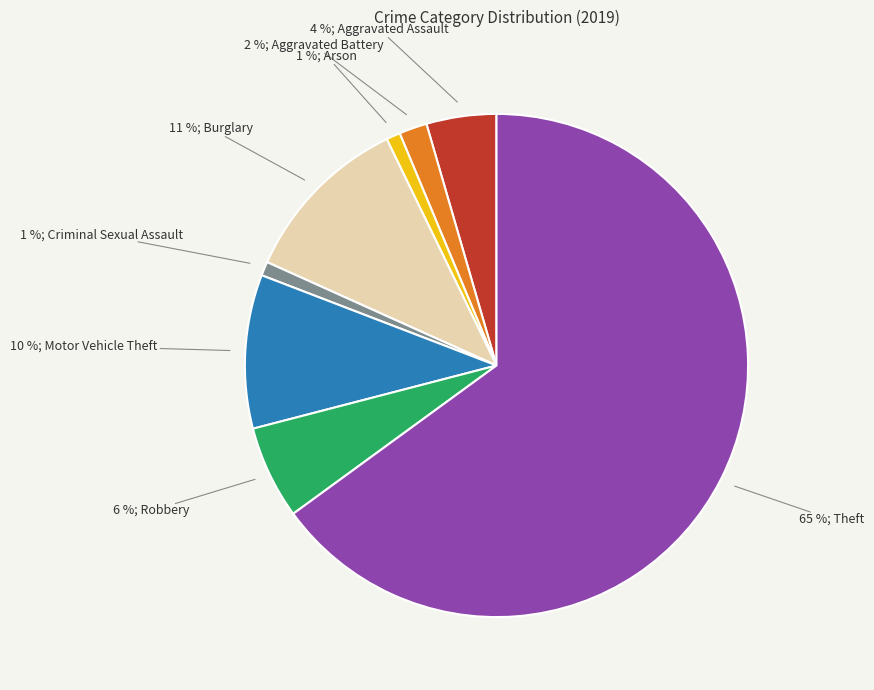

Does any single category account for the majority?

Yes